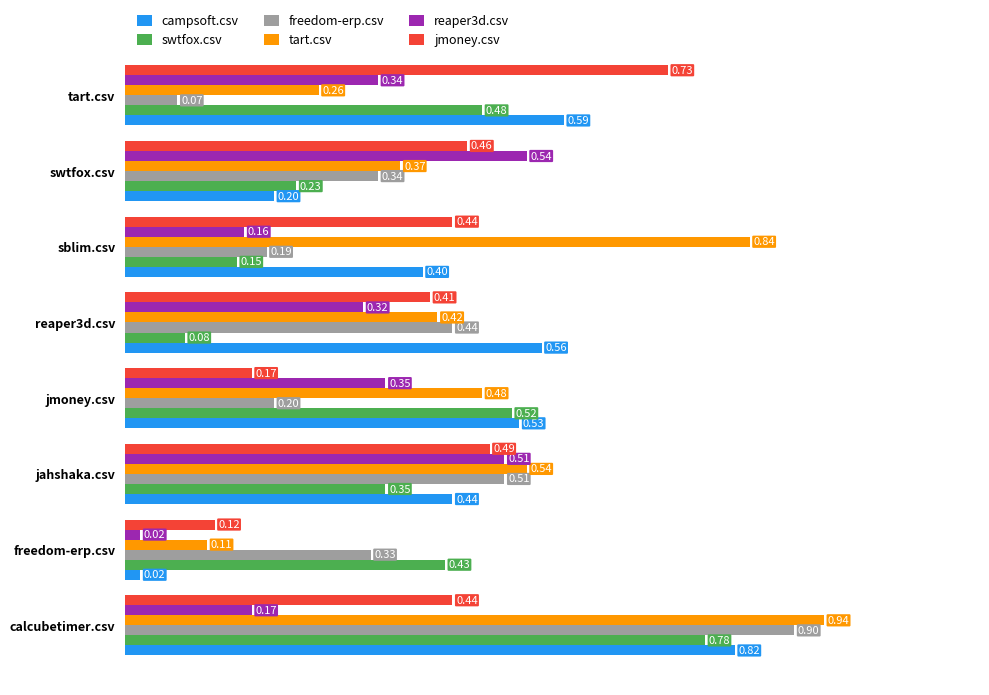

What is the sum of the tart.csv values at jmoney.csv and sblim.csv?

1.3